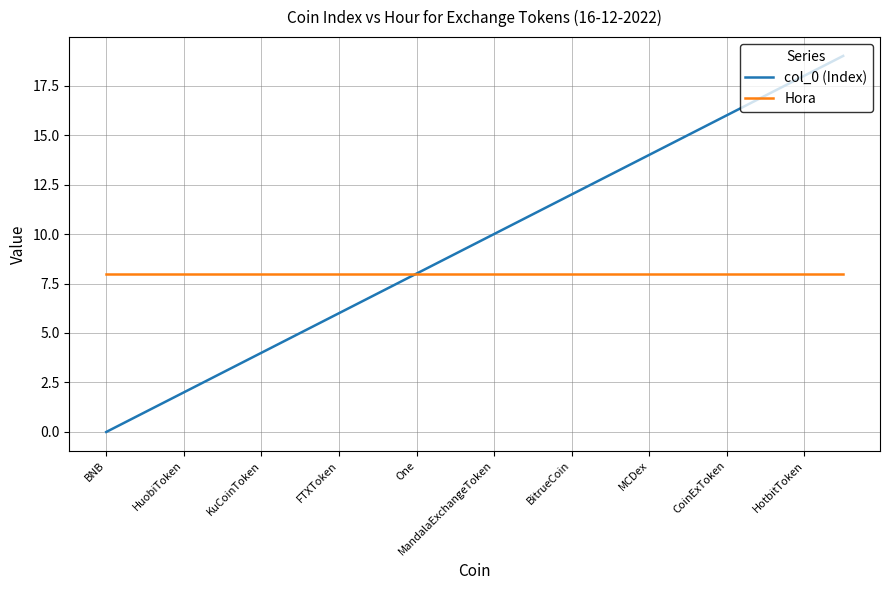

What is the maximum value shown in the chart?

19